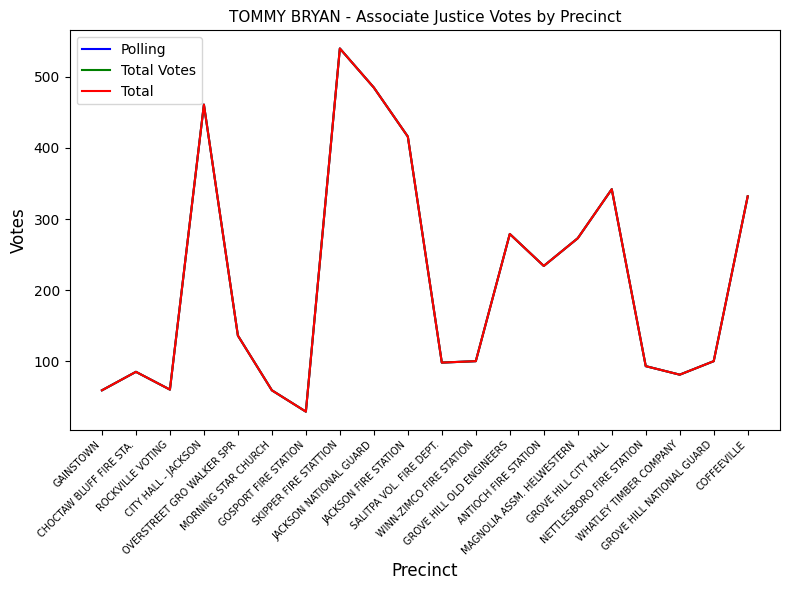

Which category has the highest value in the Total Votes series?

SKIPPER FIRE STATTION